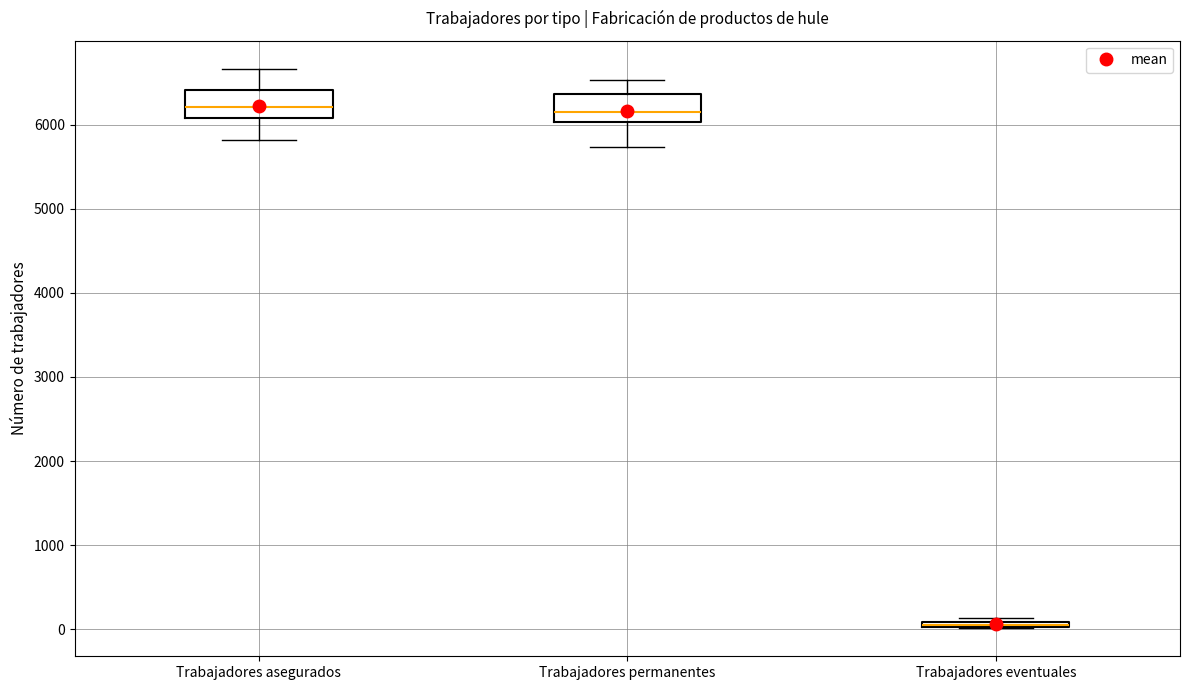

Where is the lower edge of the box for Trabajadores eventuales on the y-axis? The values are not printed on the chart, so give them approximately, as read against the axis.

0